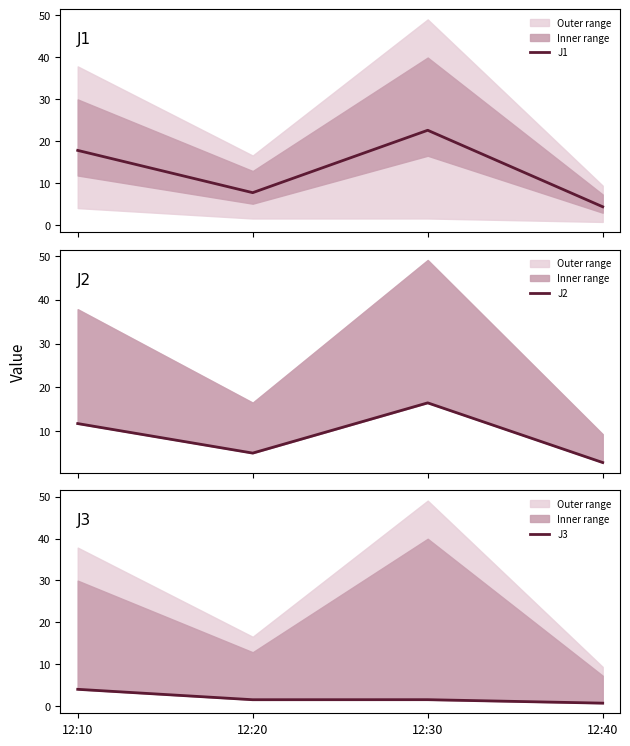

Between 12:30 and 12:40, which is larger?

12:30